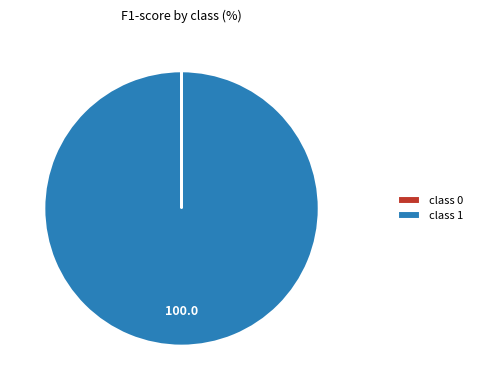

Is it true that class 1 is 94% of the pie?

False